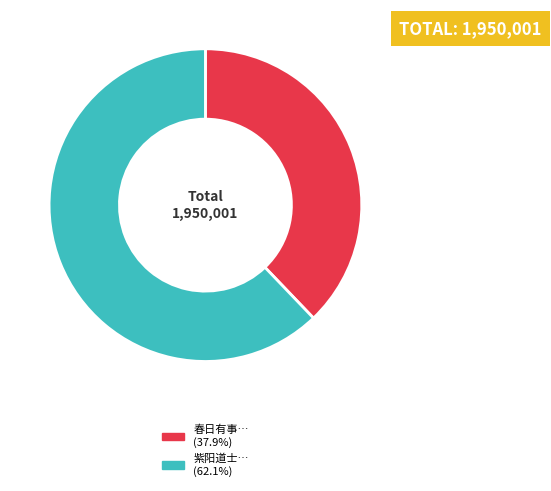

Is there any slice that represents more than half of the pie?

Yes